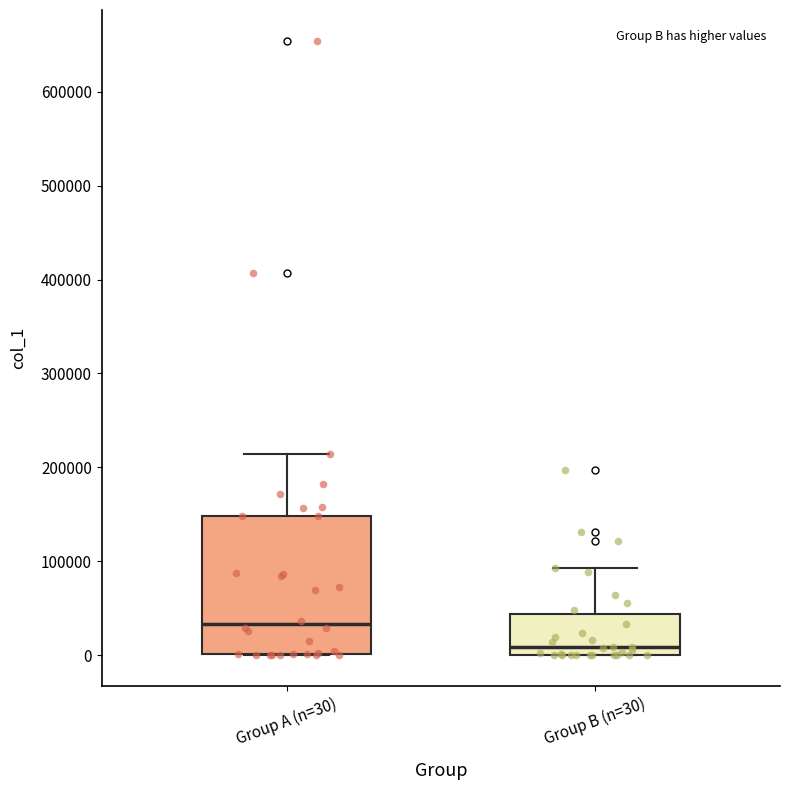

Where does the upper whisker of the box for Group B (n=30) end on the y-axis? The values are not printed on the chart, so give them approximately, as read against the axis.

90000